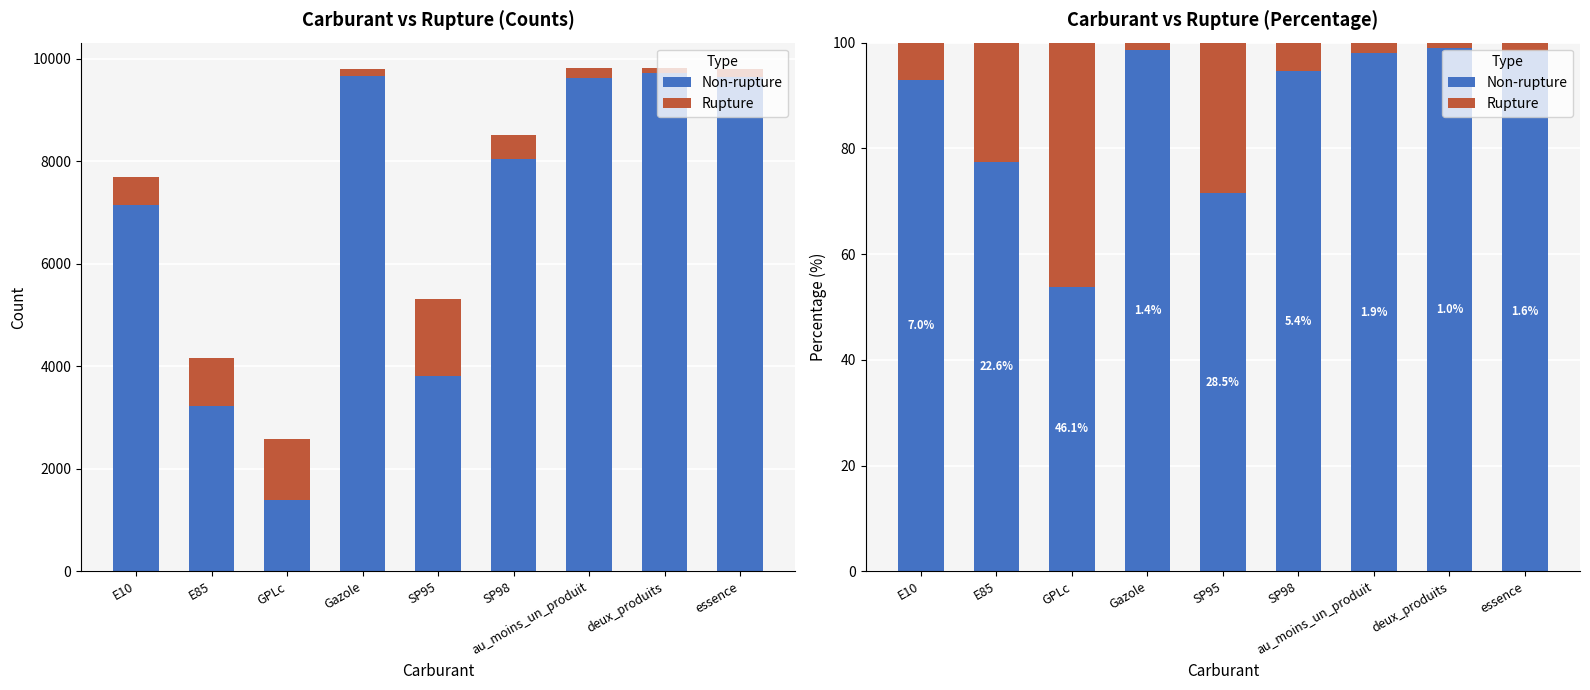

What is the sum of the Non-rupture values at essence and E10?

191.4